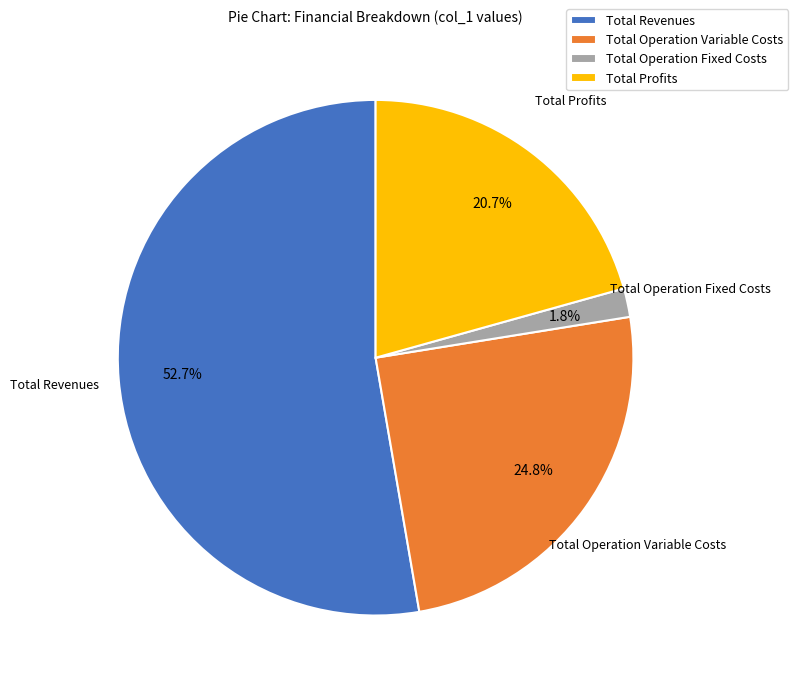

To the nearest percent, what percentage of the pie is Total Revenues?

53%